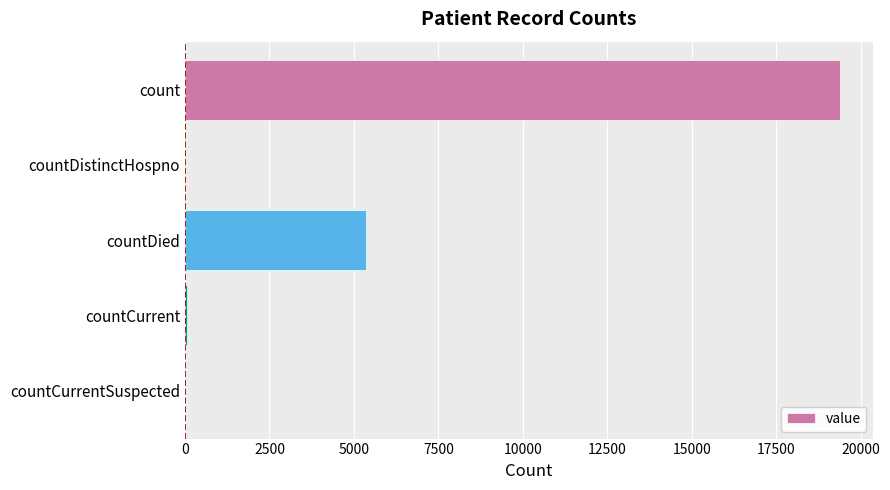

True or false: the data shows 7102 at countDied.

False